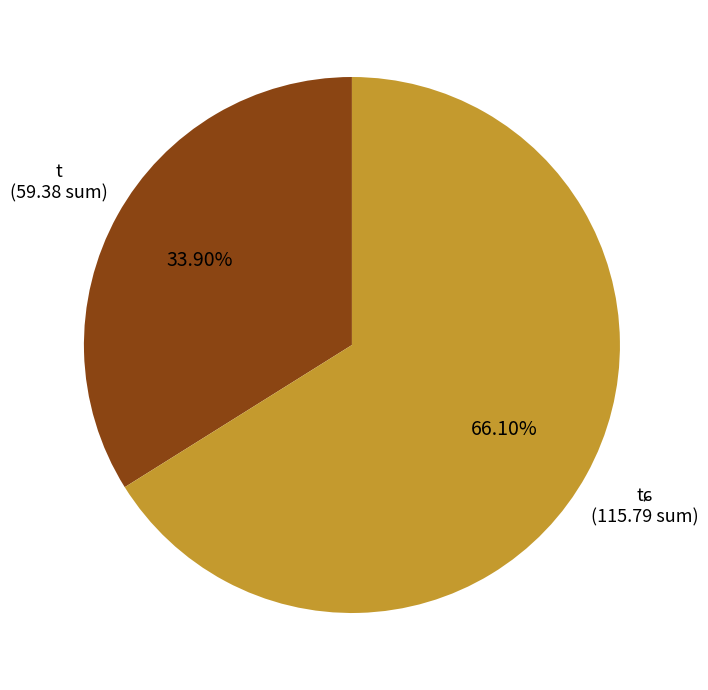

Is there any slice that represents more than half of the pie?

Yes